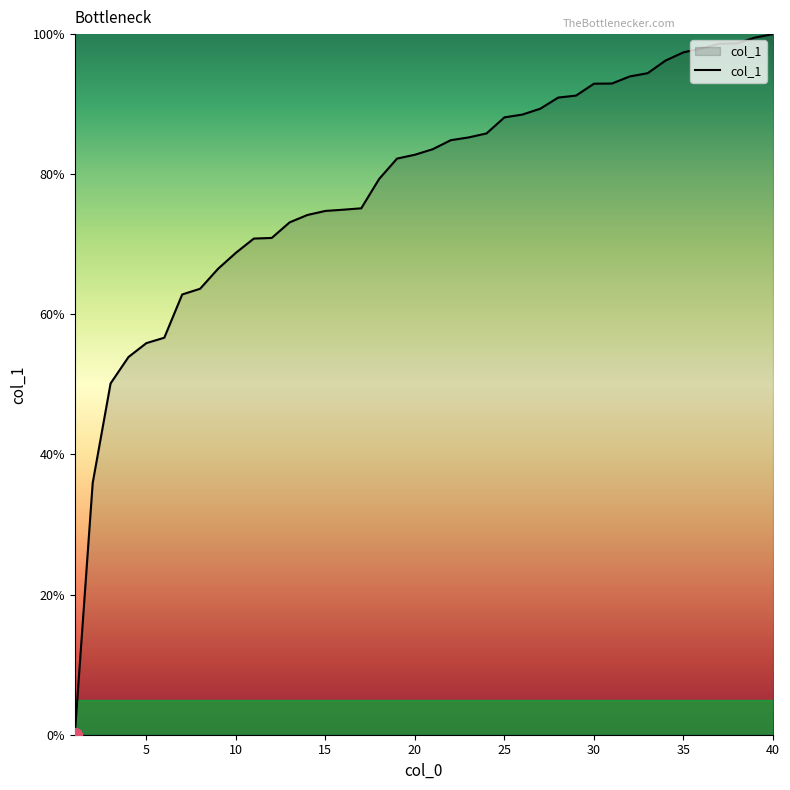

What is the greatest value displayed?

100.0